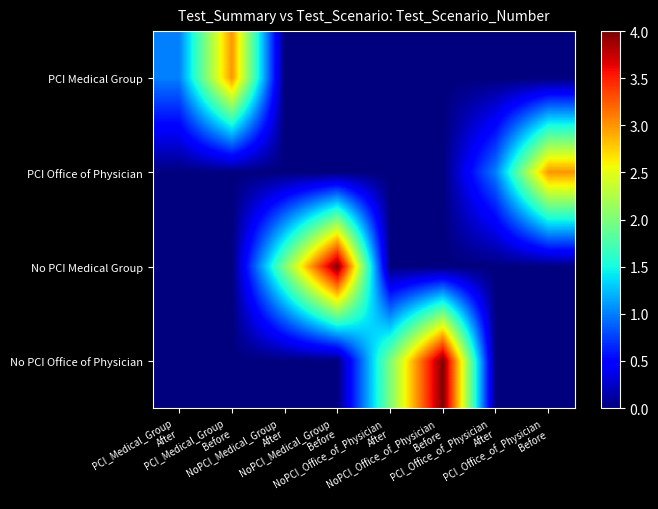

At which category does the chart reach its peak across all series?

NoPCI_Medical_Group
Before